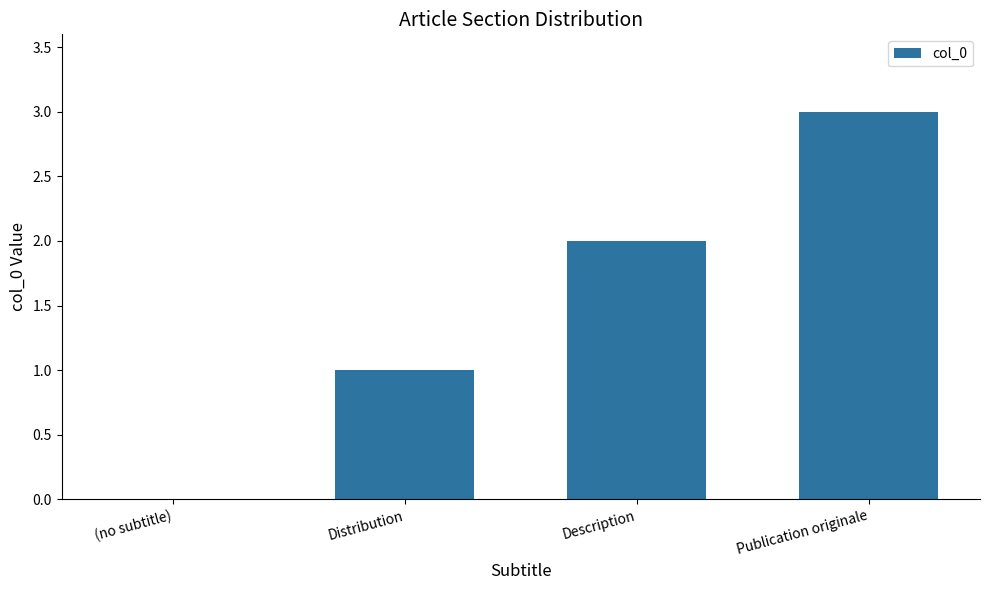

Which has a higher value, Description or (no subtitle)?

Description